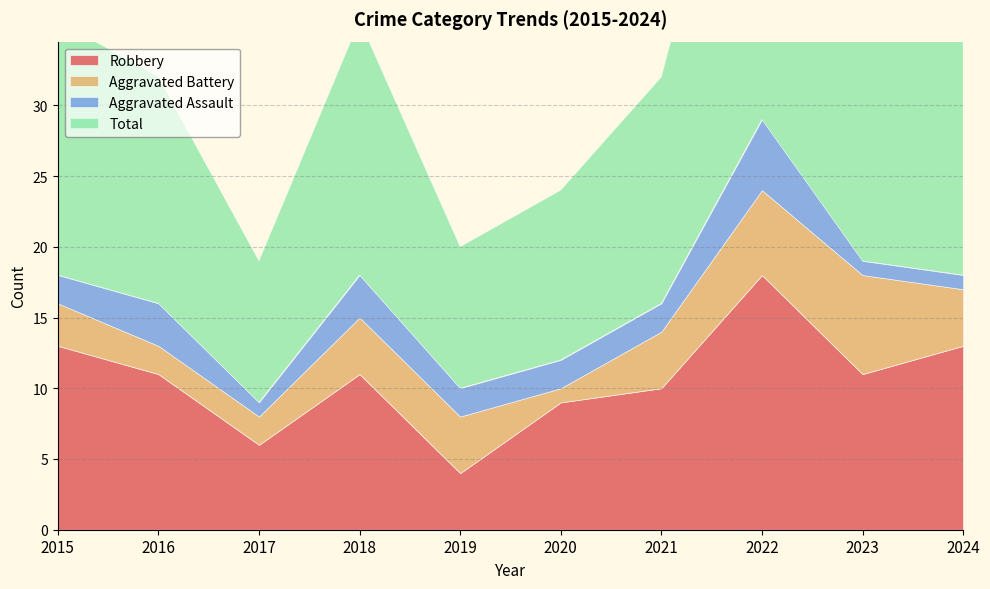

True or false: Aggravated Assault and Total cross at least once.

False